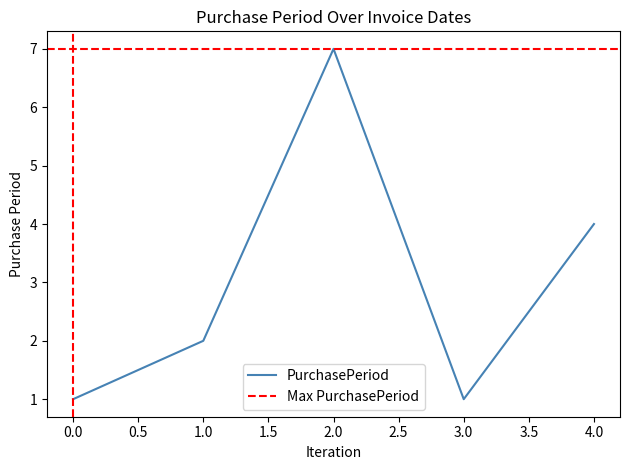

At which label does PurchasePeriod reach its peak?

2.0